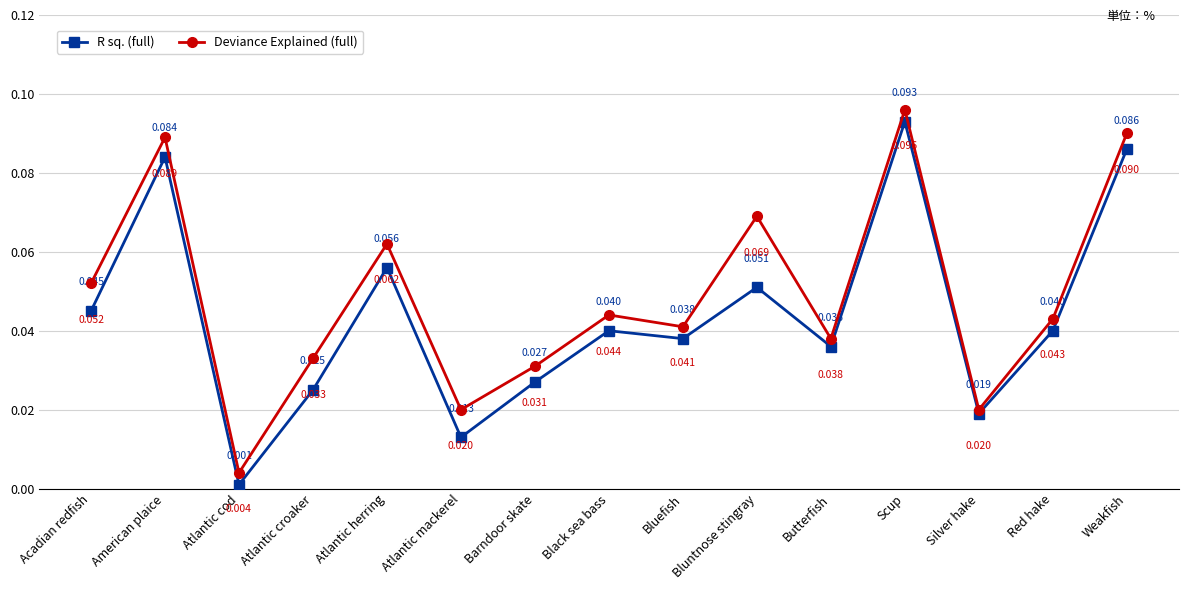

Which series has the largest total across all categories?

Deviance Explained (full)